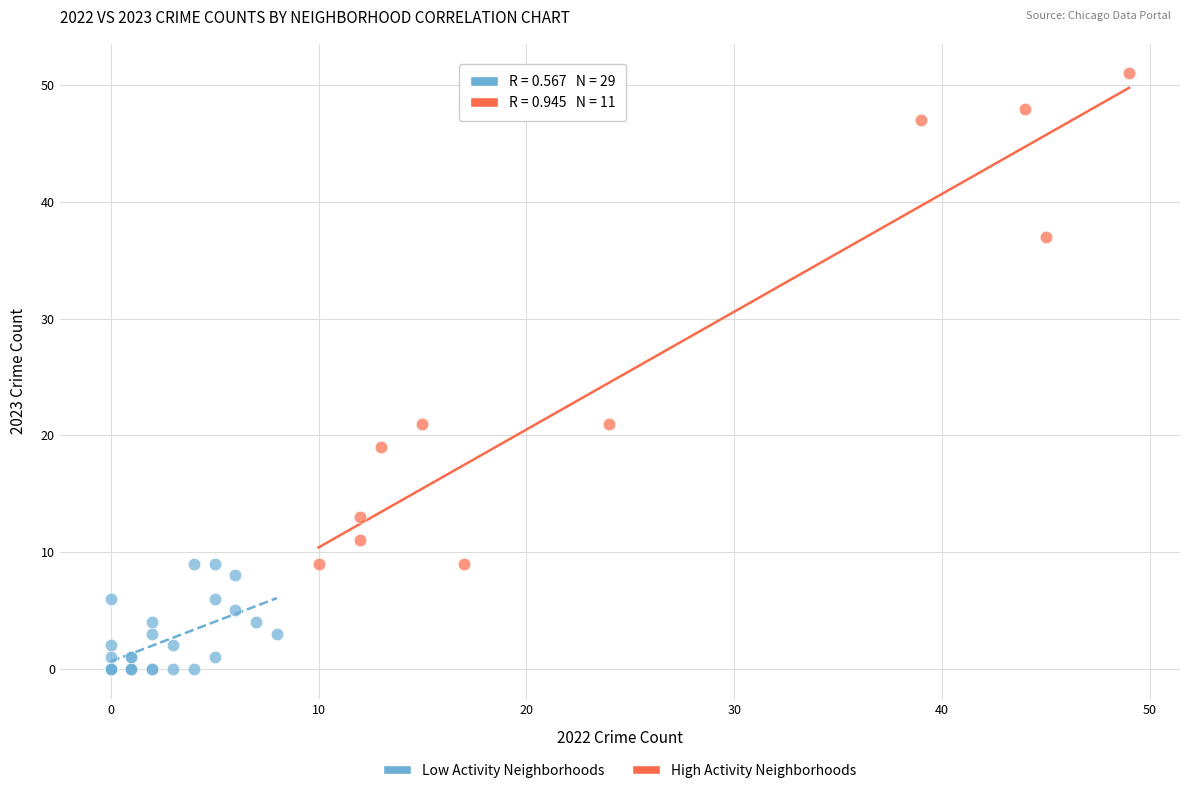

Which series contains the lowest Y value?

Low Activity Neighborhoods